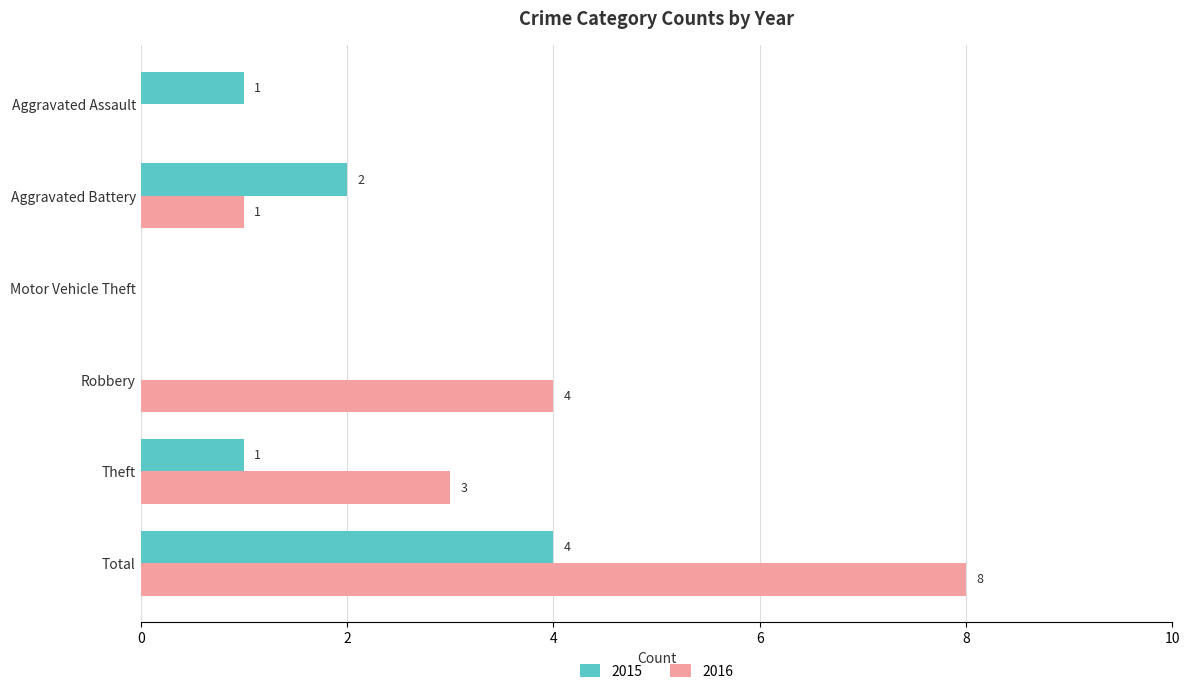

What is the highest value of the 2016 series?

8